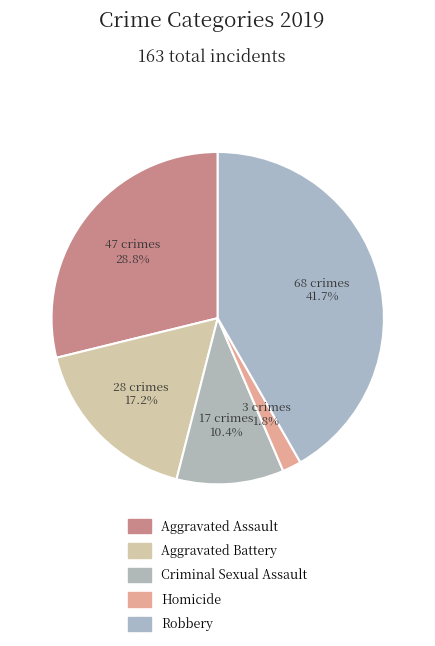

The Homicide slice represents 2% of the pie. True or false?

True